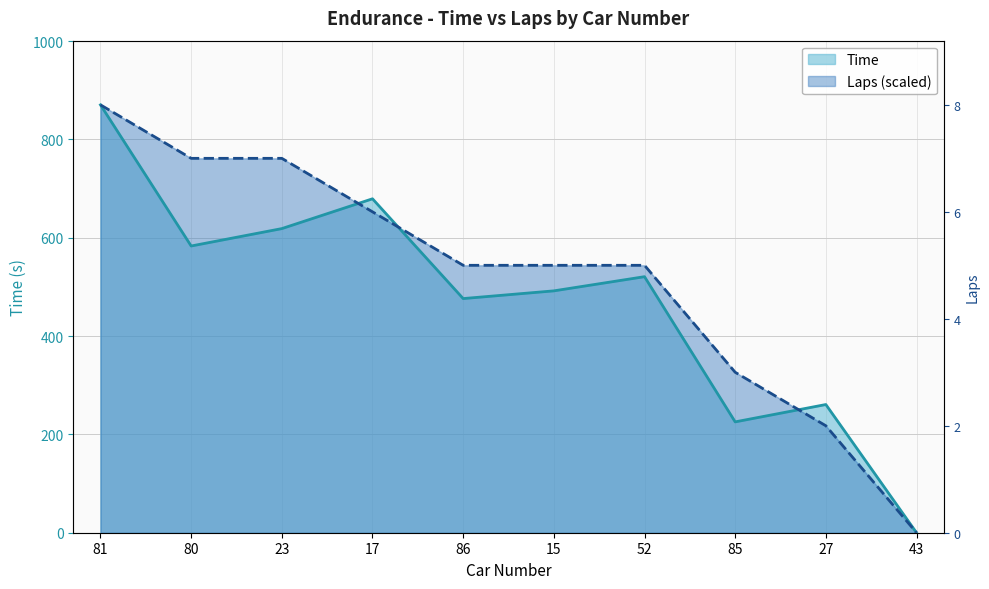

What is the sum of the Time values at 27 and 52?

781.5